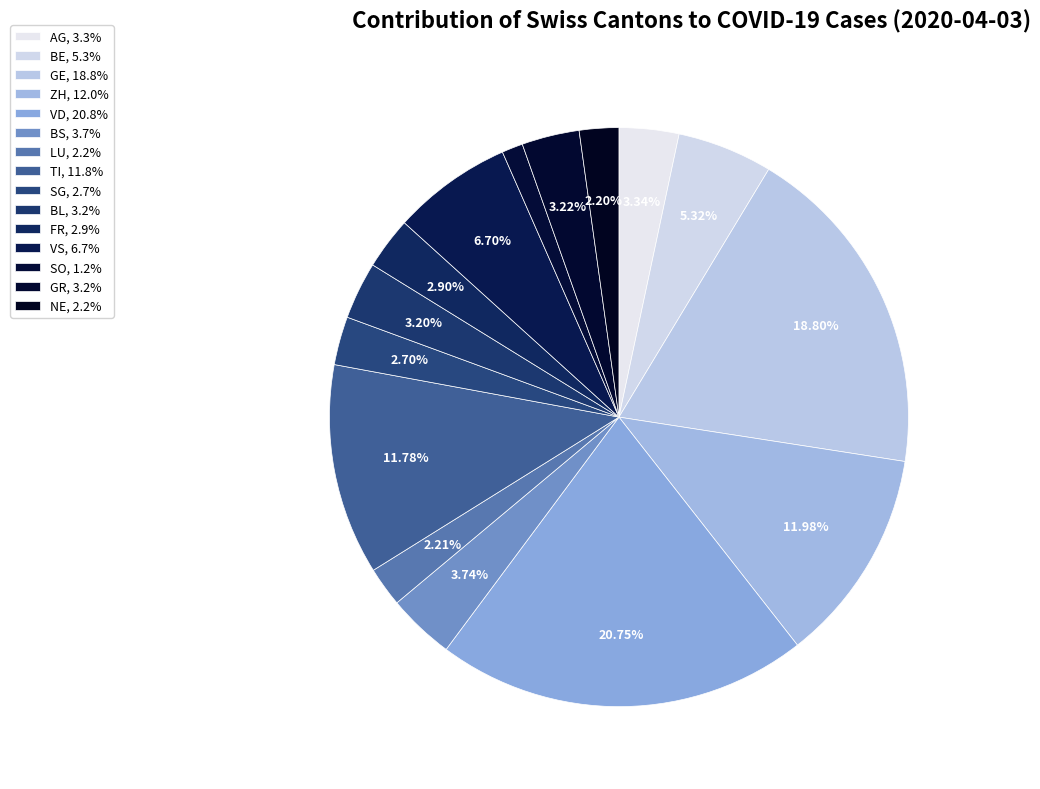

To the nearest percent, what percentage of the pie is BE?

5%